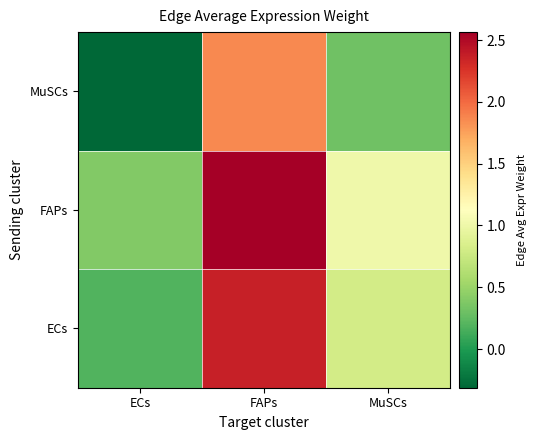

Reading right to left, extract all data points from this chart.

ECs: MuSCs=0.8	FAPs=2.4	ECs=0.2
FAPs: MuSCs=1.0	FAPs=2.6	ECs=0.4
MuSCs: MuSCs=0.3	FAPs=1.9	ECs=-0.3